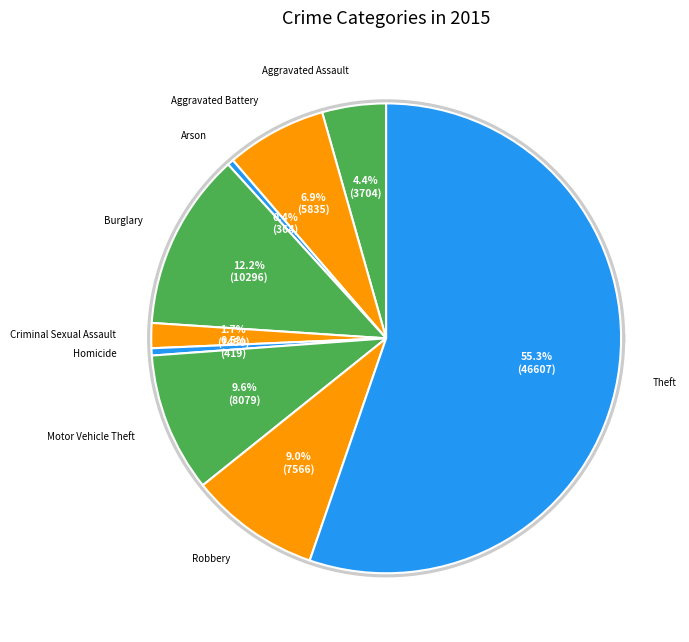

How many segments does this pie chart have?

9